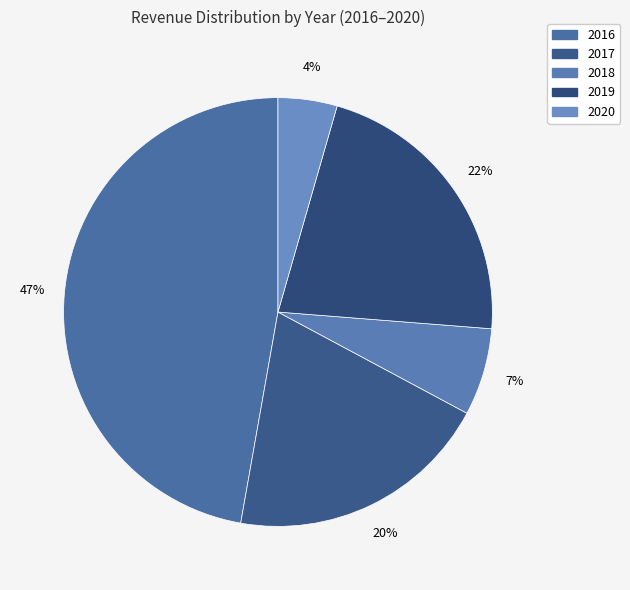

To the nearest percent, what portion does 2020 represent?

4%